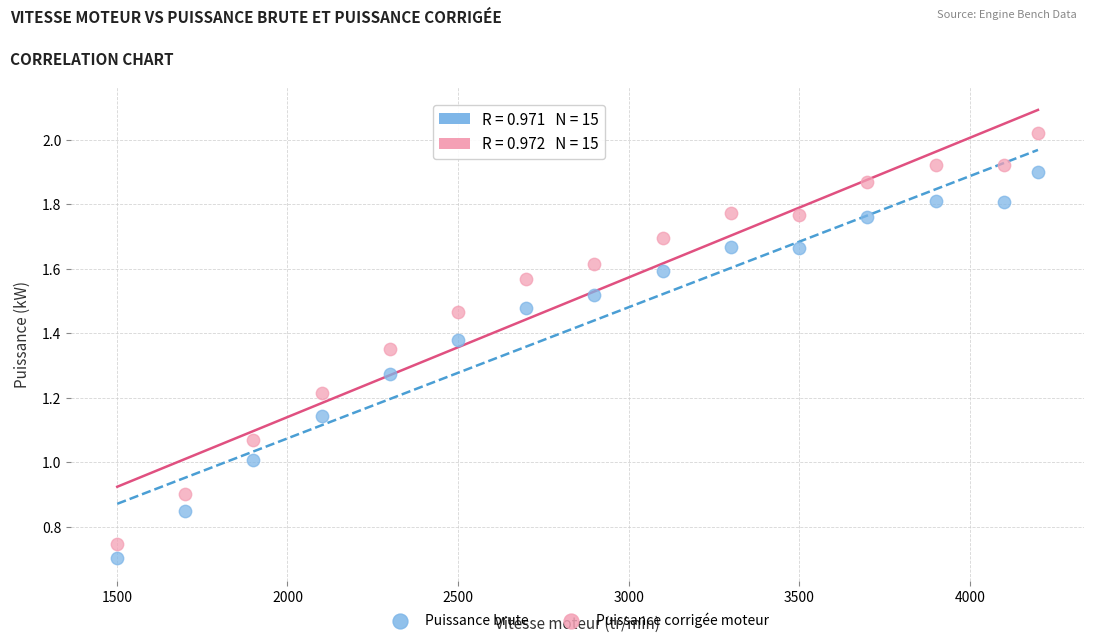

Which series reaches the maximum Y coordinate?

Puissance corrigée moteur